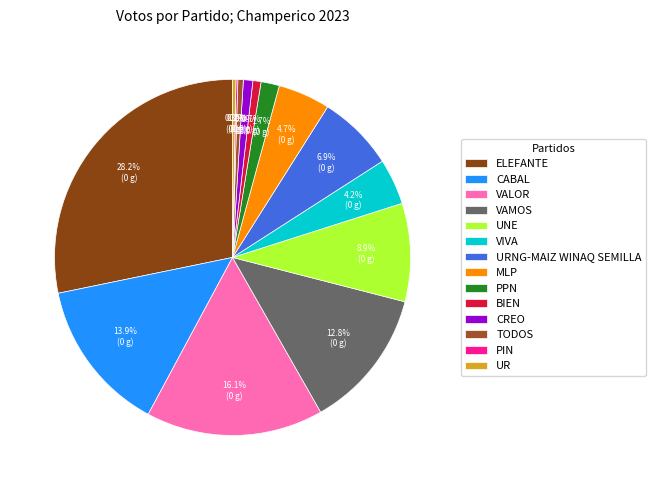

How much of the chart is everything except URNG-MAIZ WINAQ SEMILLA?

93.1%